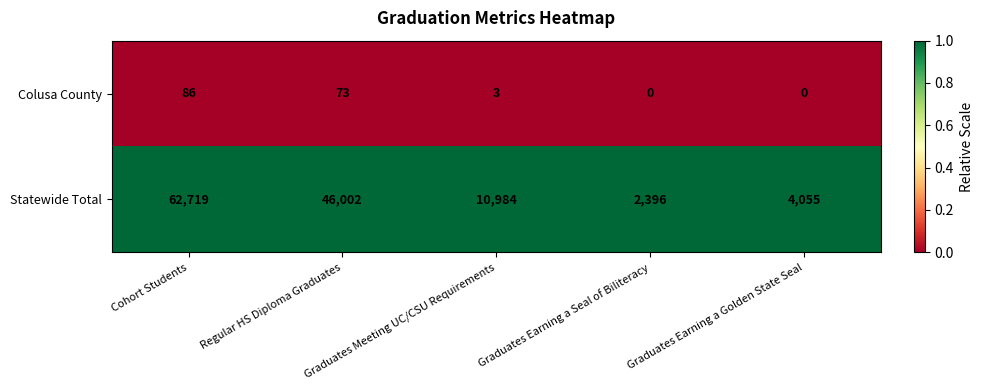

At how many categories does at least one series exceed 0?

5